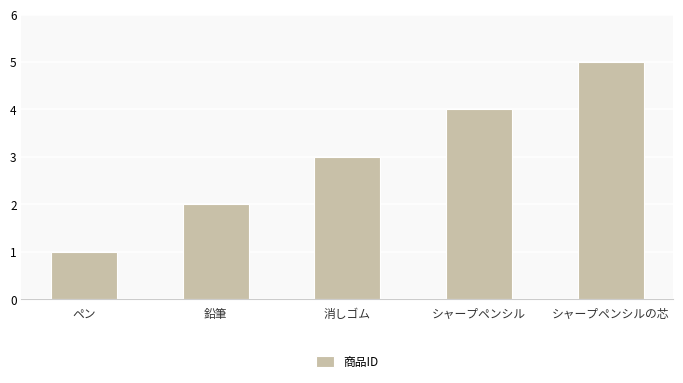

List the labels in order of value, largest first.

シャープペンシルの芯, シャープペンシル, 消しゴム, 鉛筆, ペン